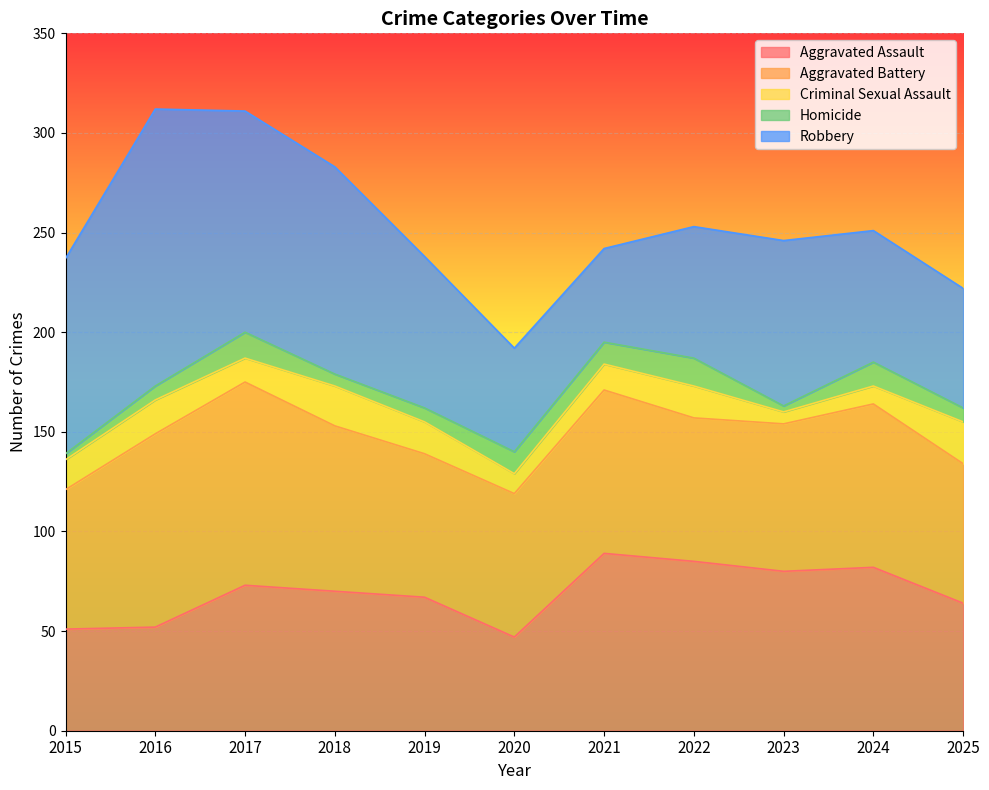

List the labels in order of Aggravated Battery value, largest first.

2017, 2016, 2018, 2021, 2024, 2023, 2019, 2020, 2022, 2015, 2025